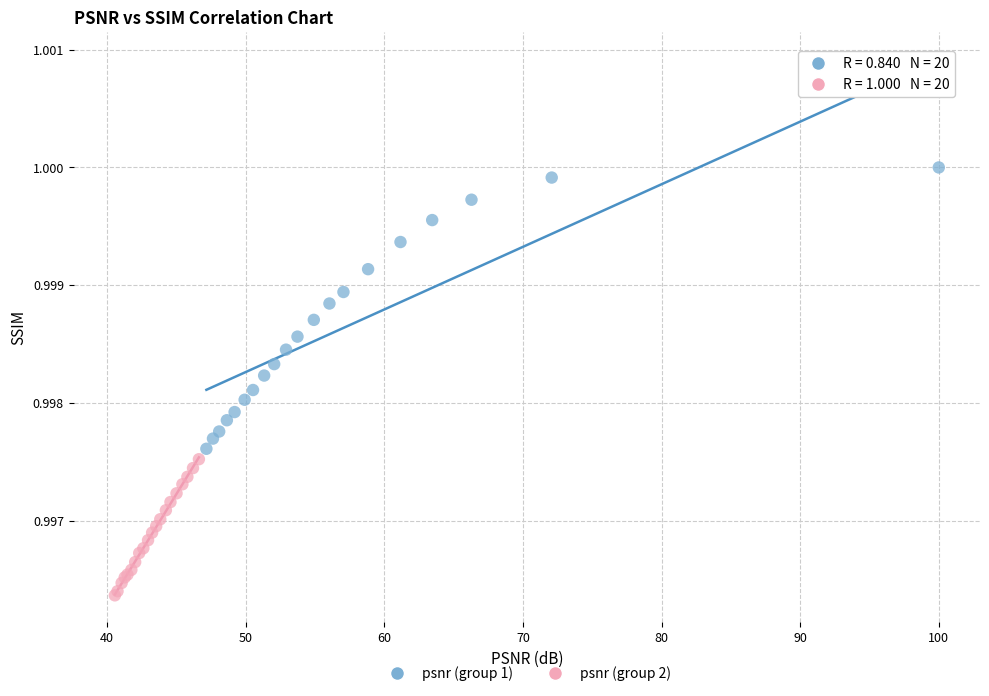

Which series reaches the minimum Y coordinate?

psnr (group 2)